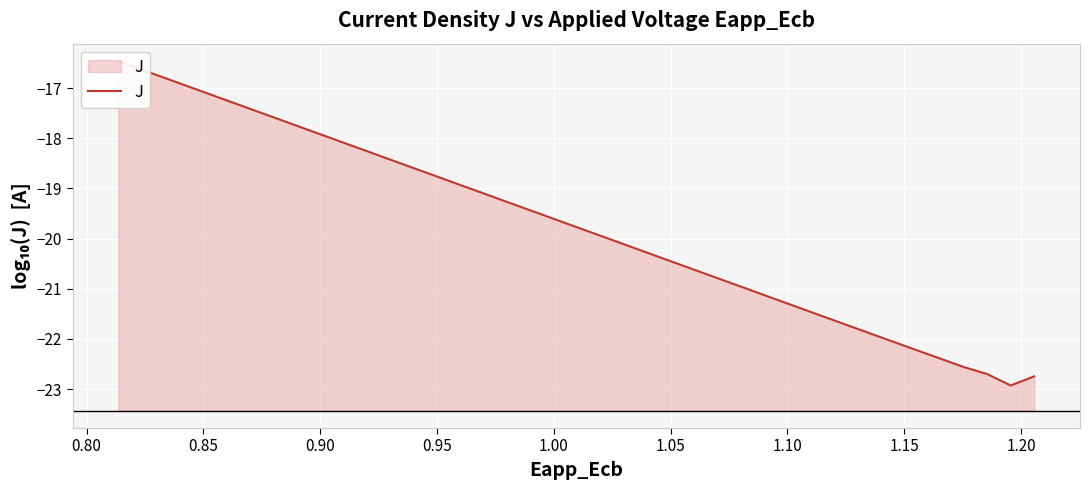

Reading left to right, what are all the values shown in this chart?

-16.5	-16.6	-16.8	-17.0	-17.1	-17.3	-17.5	-17.6	-17.8	-18.0	-18.2	-18.3	-18.5	-18.7	-18.8	-19.0	-19.2	-19.3	-19.5	-19.7	-19.9	-20.0	-20.2	-20.4	-20.5	-20.7	-20.9	-21.0	-21.2	-21.4	-21.5	-21.7	-21.9	-22.1	-22.2	-22.4	-22.6	-22.7	-22.9	-22.7